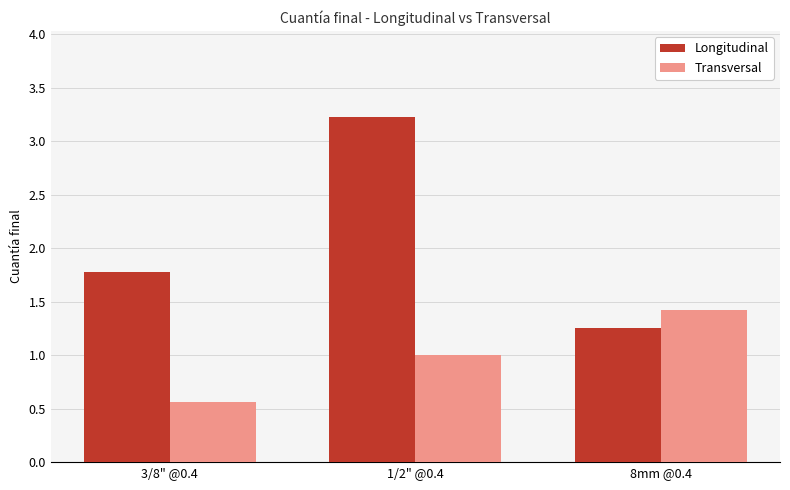

True or false: Longitudinal has a value of 2.9 at 3/8" @0.4.

False